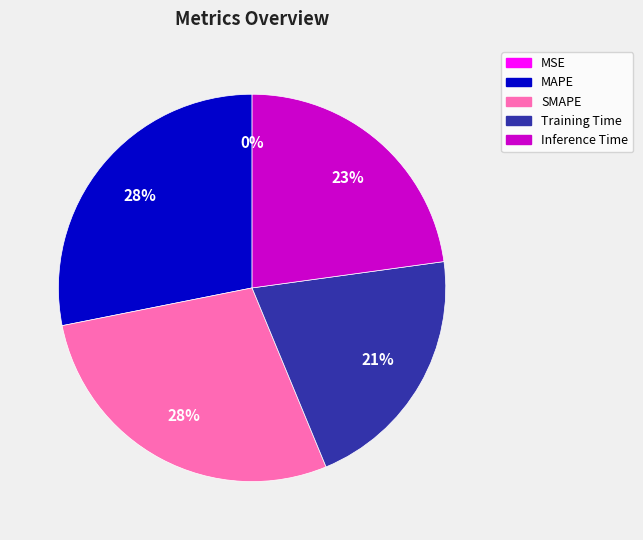

To the nearest percent, what is the average slice percentage?

20%